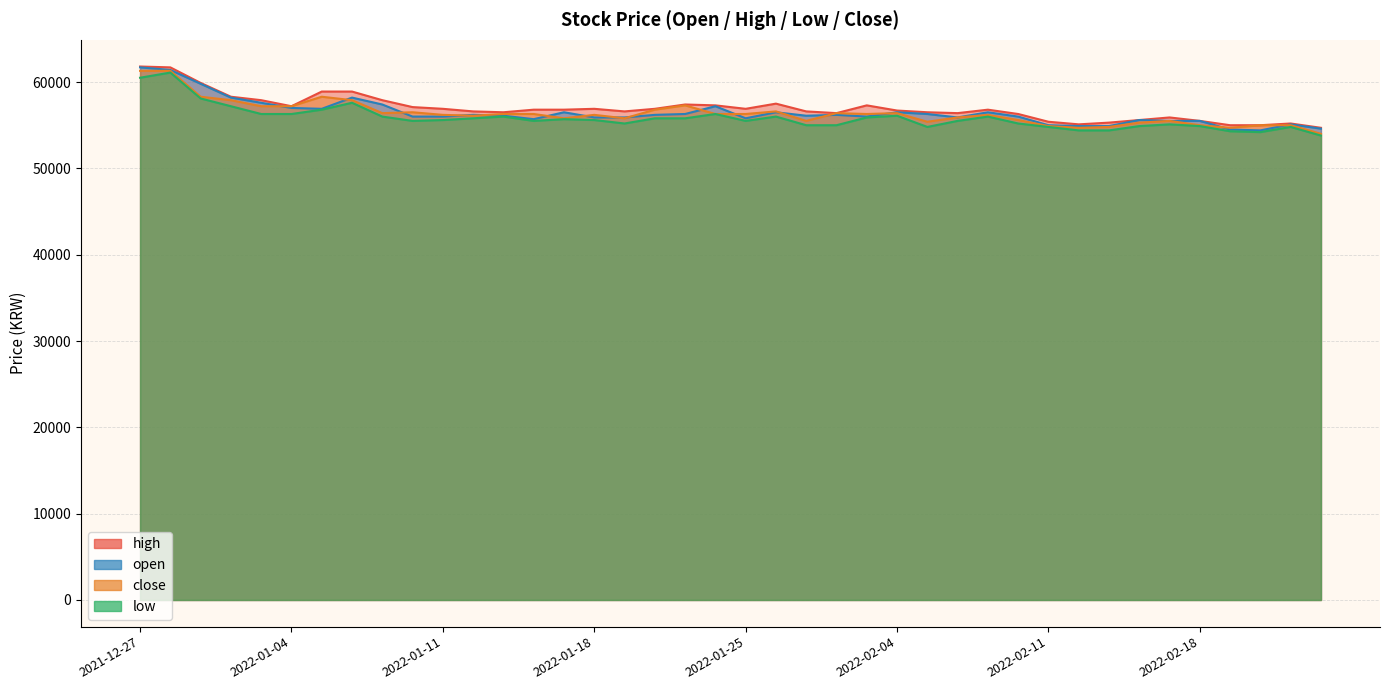

What is the difference between the highest and lowest values at 2021-12-28?

600